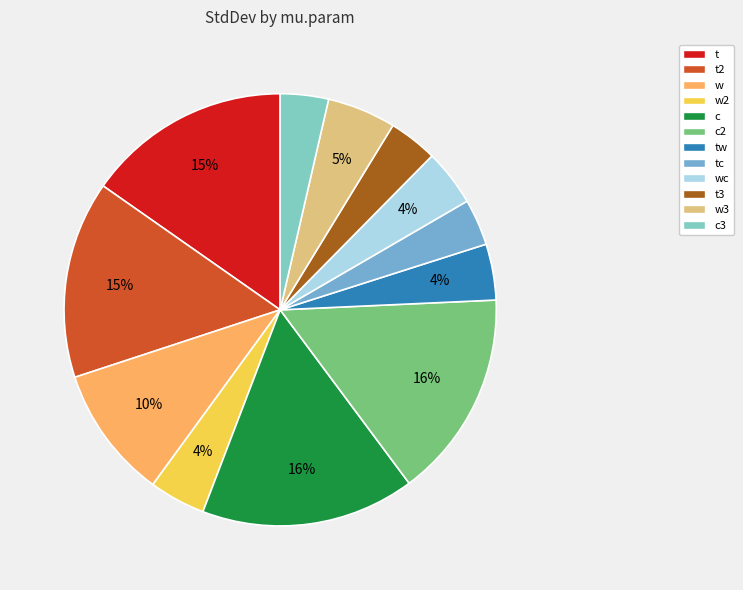

Is it true that t2 is 15% of the pie?

True